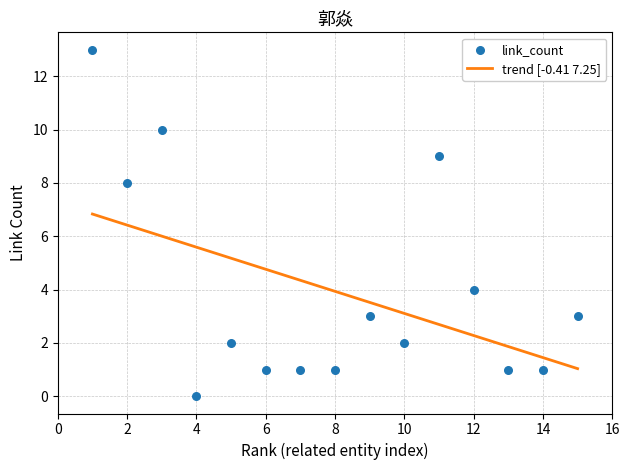

What is the highest value of the trend [-0.41 7.25] series?

6.8